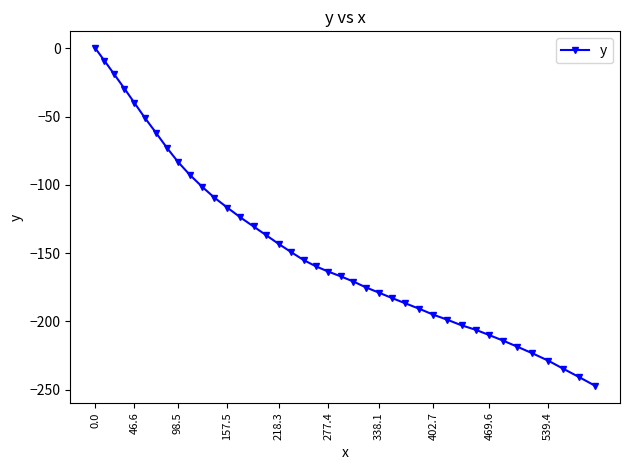

What is the minimum value shown in the chart?

-247.1